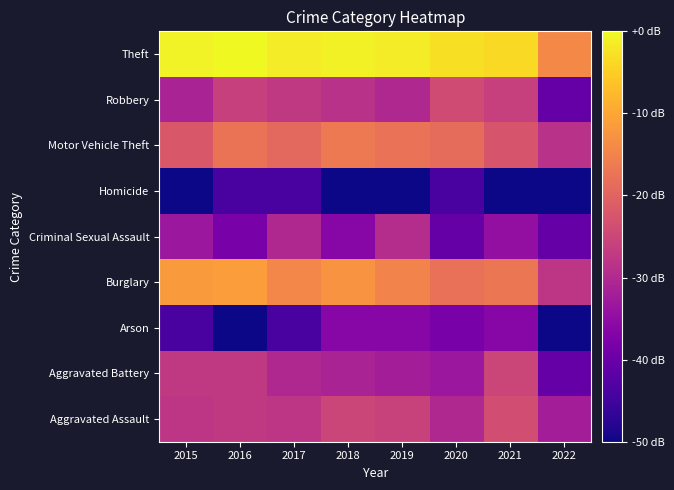

Reading left to right, extract all data points from this chart.

Aggravated Assault: 2015=1.1	2016=1.1	2017=1.1	2018=1.3	2019=1.2	2020=1.0	2021=1.3	2022=0.9
Aggravated Battery: 2015=1.1	2016=1.1	2017=1.0	2018=1.0	2019=0.9	2020=0.8	2021=1.3	2022=0.5
Arson: 2015=0.3	2016=0.0	2017=0.3	2018=0.7	2019=0.7	2020=0.6	2021=0.7	2022=0.0
Burglary: 2015=1.9	2016=2.0	2017=1.8	2018=1.9	2019=1.8	2020=1.6	2021=1.7	2022=1.1
Criminal Sexual Assault: 2015=0.8	2016=0.6	2017=1.0	2018=0.7	2019=1.0	2020=0.5	2021=0.8	2022=0.5
Homicide: 2015=0.0	2016=0.3	2017=0.3	2018=0.0	2019=0.0	2020=0.3	2021=0.0	2022=0.0
Motor Vehicle Theft: 2015=1.4	2016=1.6	2017=1.6	2018=1.7	2019=1.6	2020=1.6	2021=1.4	2022=1.1
Robbery: 2015=1.0	2016=1.2	2017=1.1	2018=1.1	2019=1.0	2020=1.3	2021=1.2	2022=0.5
Theft: 2015=2.5	2016=2.5	2017=2.4	2018=2.5	2019=2.4	2020=2.4	2021=2.3	2022=1.8